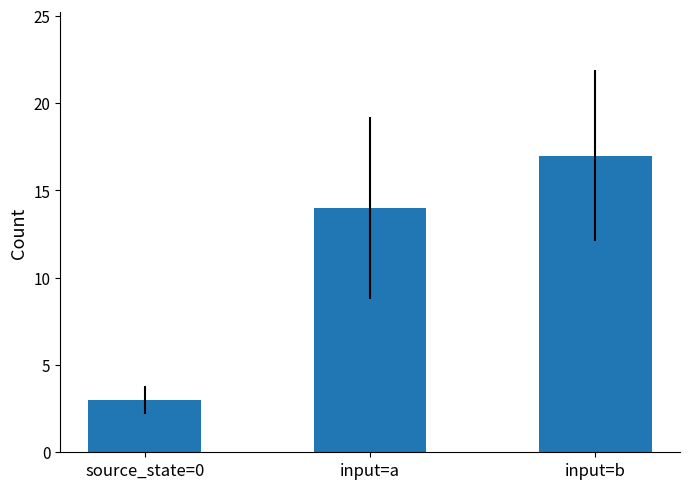

What value does the data have at input=a, to the nearest 10?

10